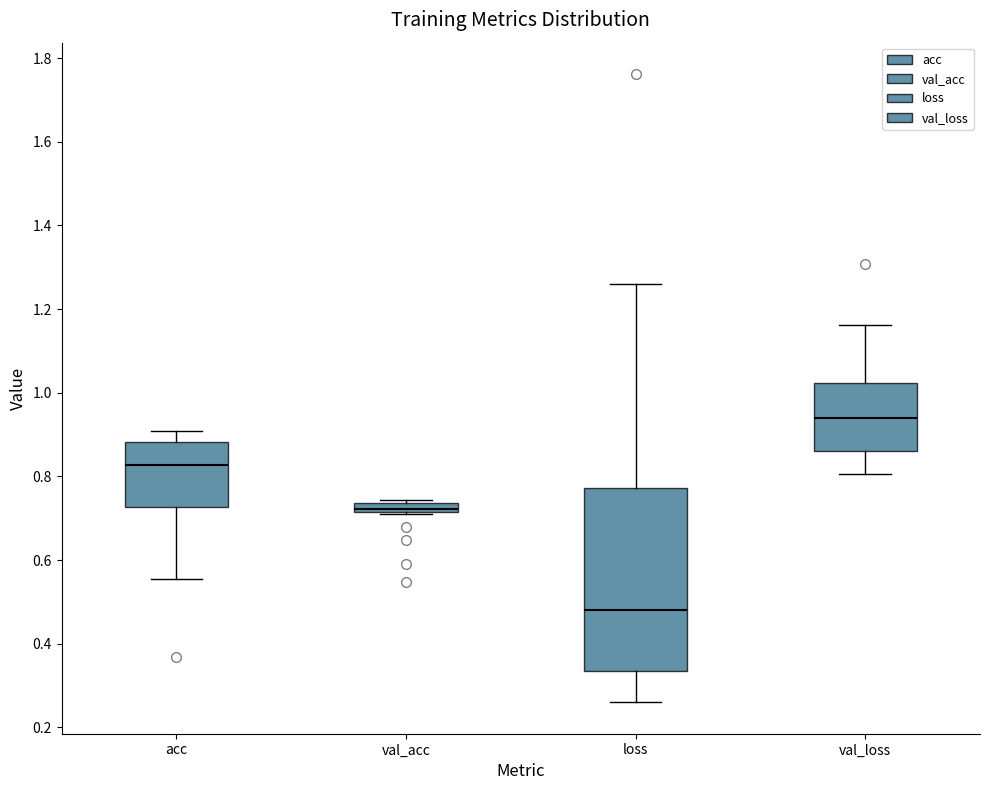

Where does the lower whisker of the box for acc end on the y-axis? The values are not printed on the chart, so give them approximately, as read against the axis.

0.56